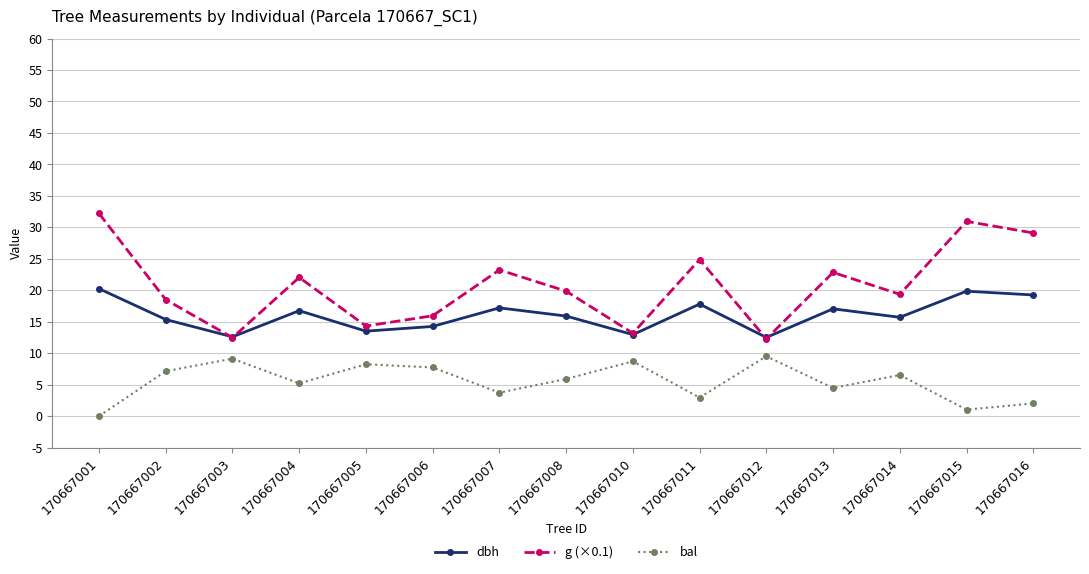

In dbh, how many points are lower than both neighbors (excluding endpoints)?

5